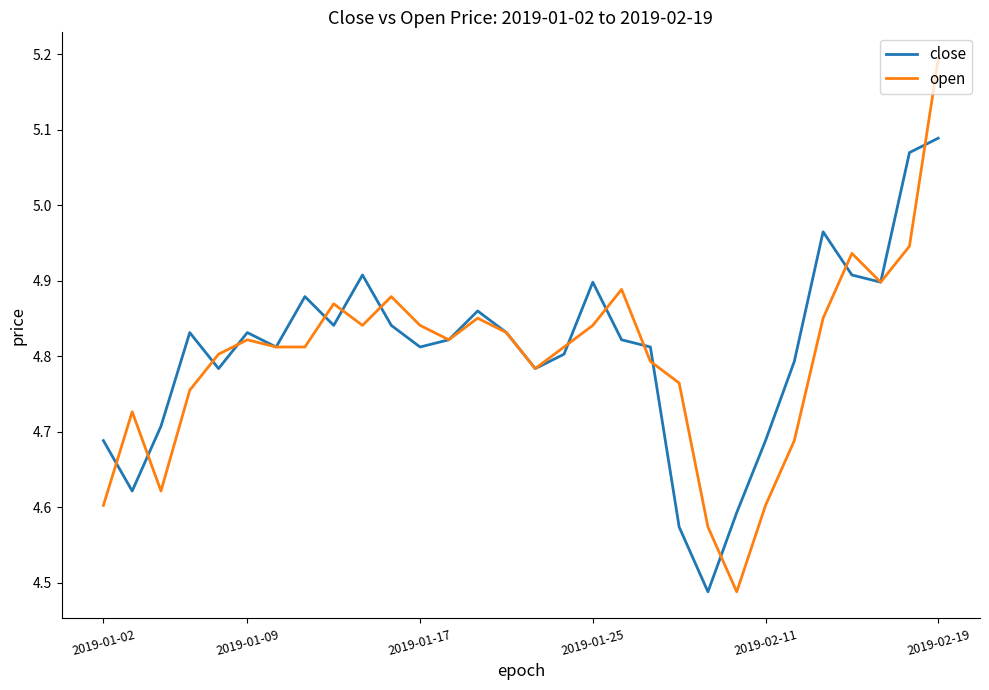

What is the maximum value shown in the chart?

5.2